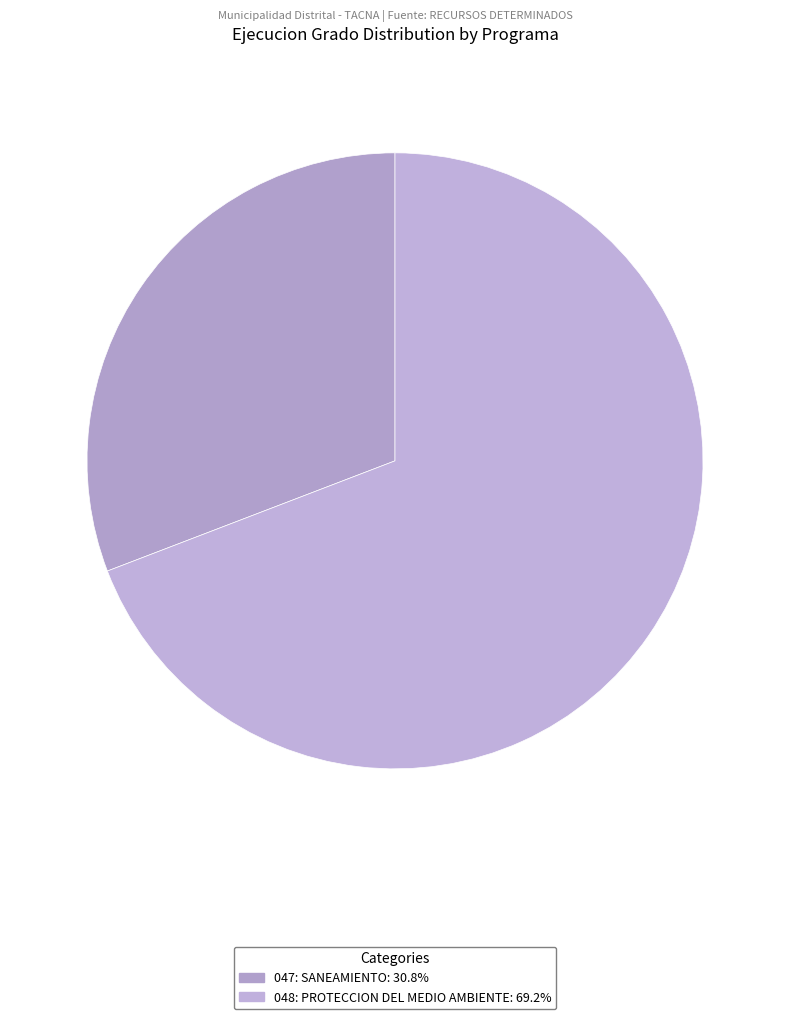

To the nearest percent, what is the difference between the largest and smallest slice percentages?

38%